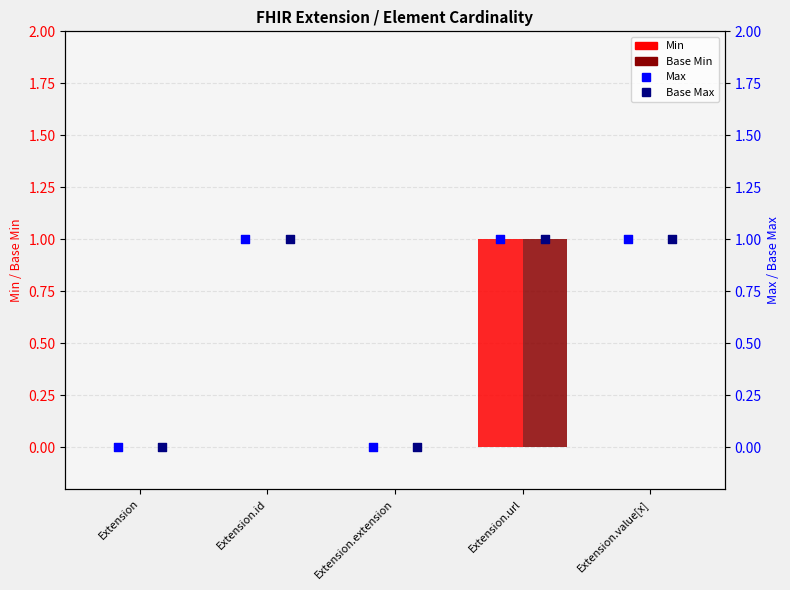

Which series has the largest Y range (max minus min)?

Min